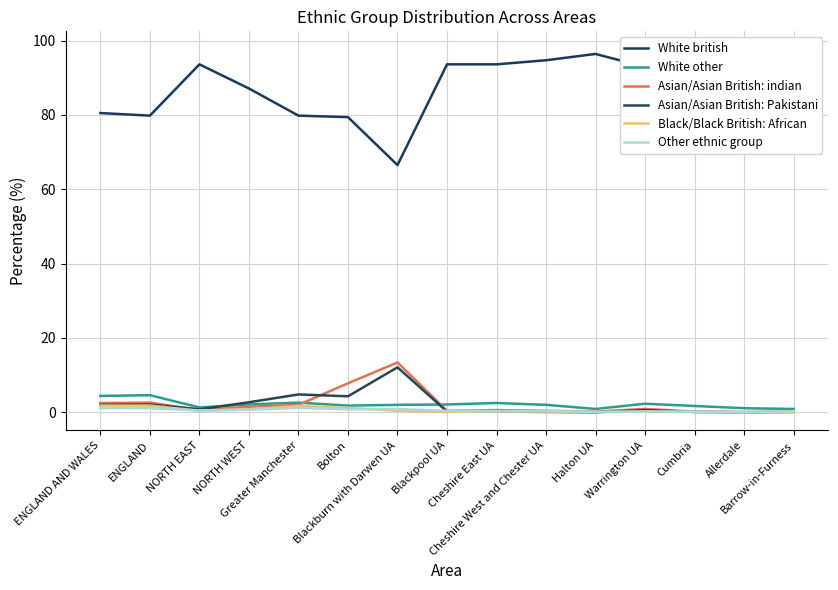

In Black/Black British: African, how many points are higher than both neighbors (excluding endpoints)?

2